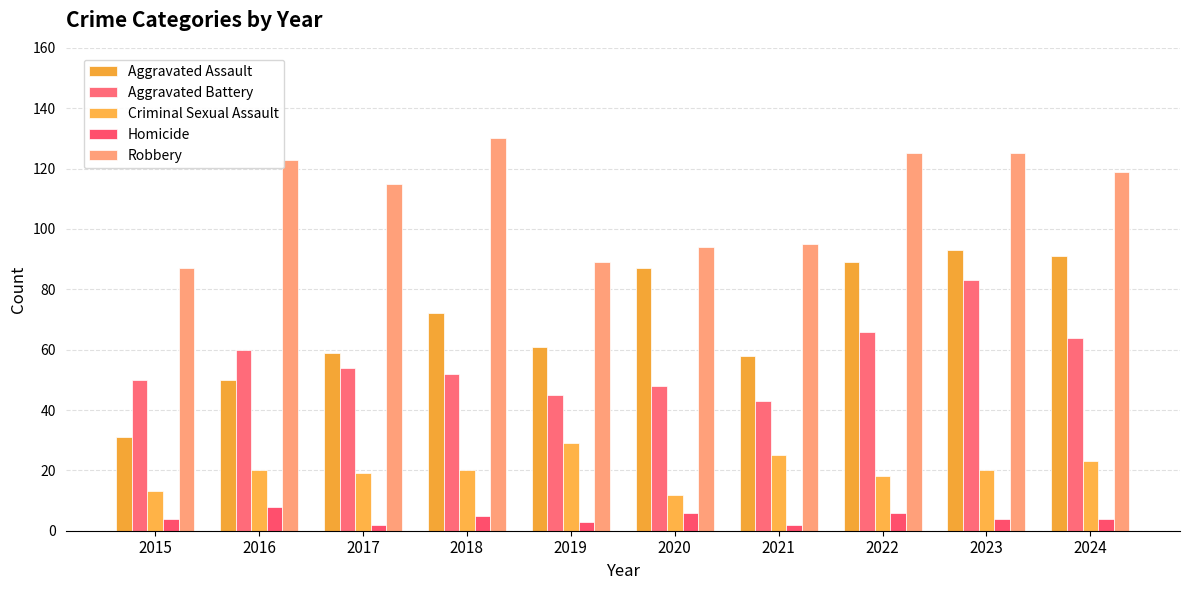

What is the lowest value of the Aggravated Battery series?

43